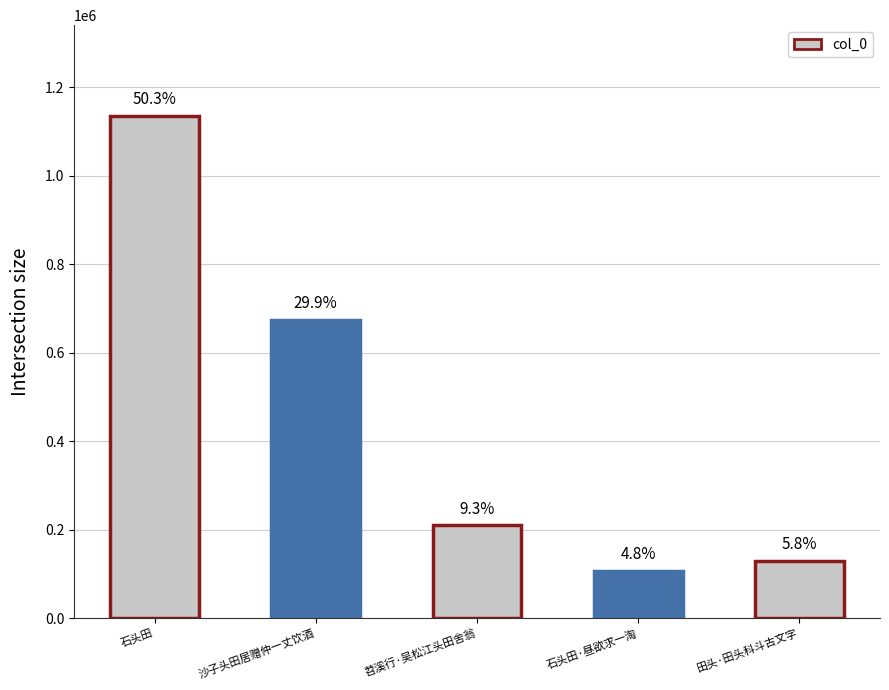

At which label is the value closest to 621920?

沙子头田居赠仲一丈饮酒